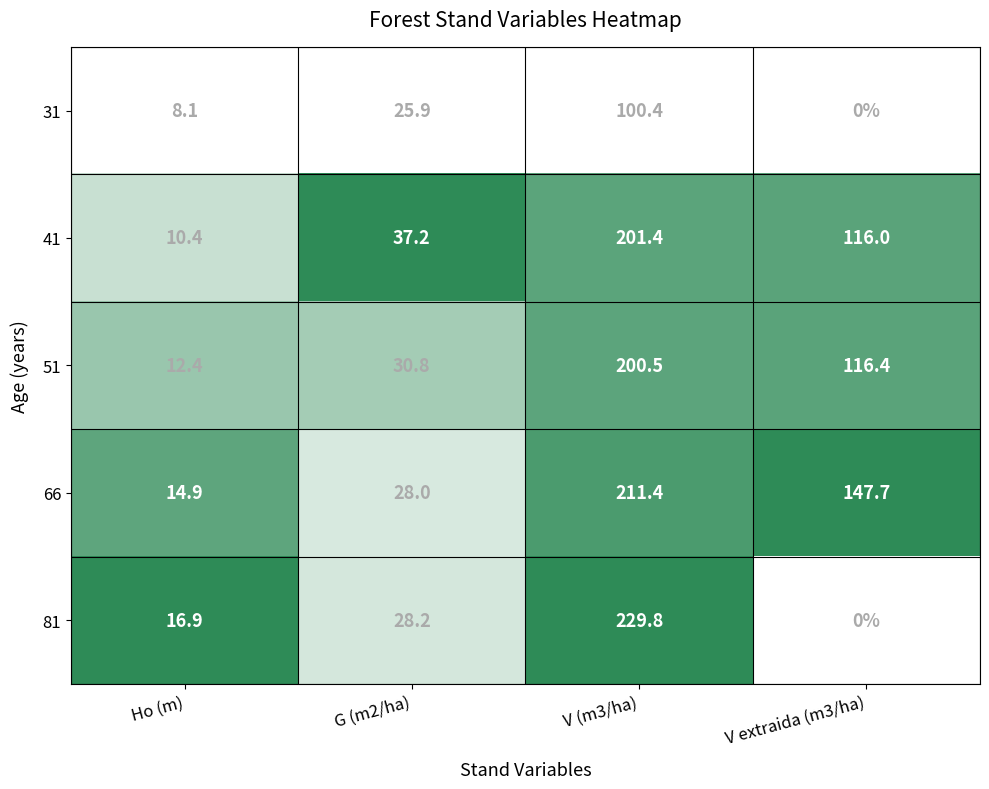

What is the difference between the maximum and minimum values in the 66 series?

196.5